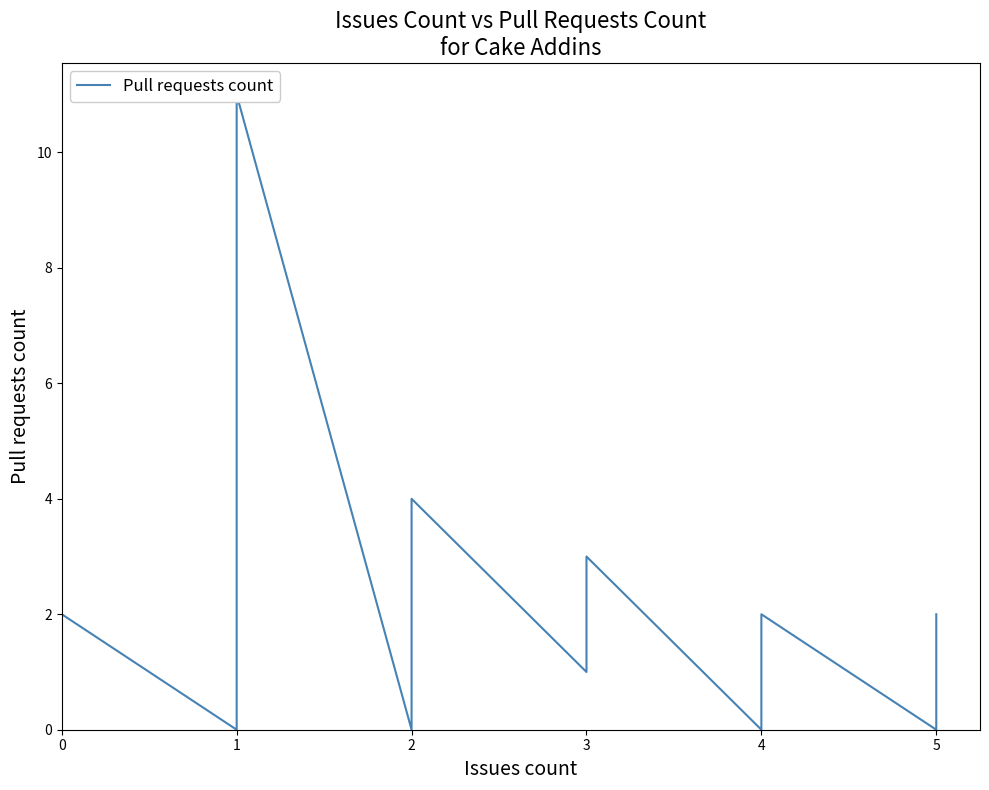

How many lines are shown in the chart?

1